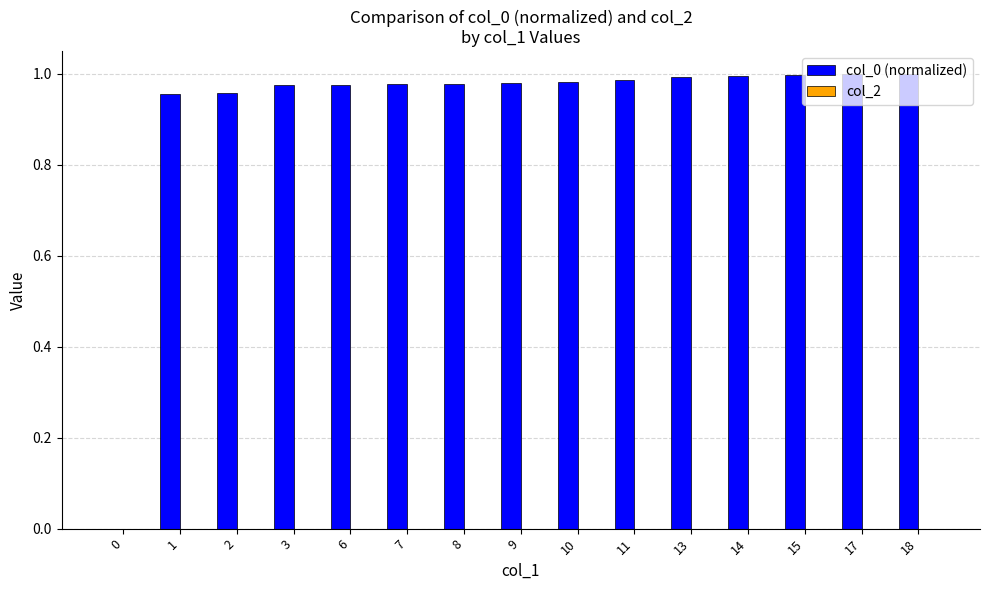

What is the change in value from 0 to 18?

+1.0